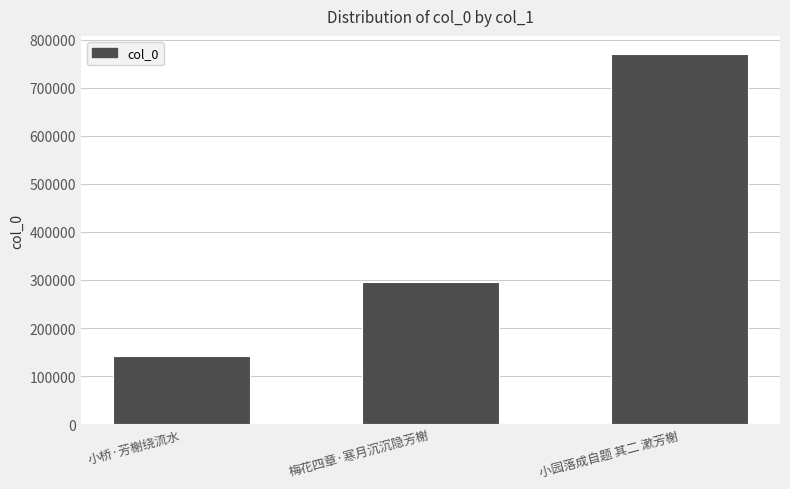

What is the difference between the maximum and minimum values?

627159